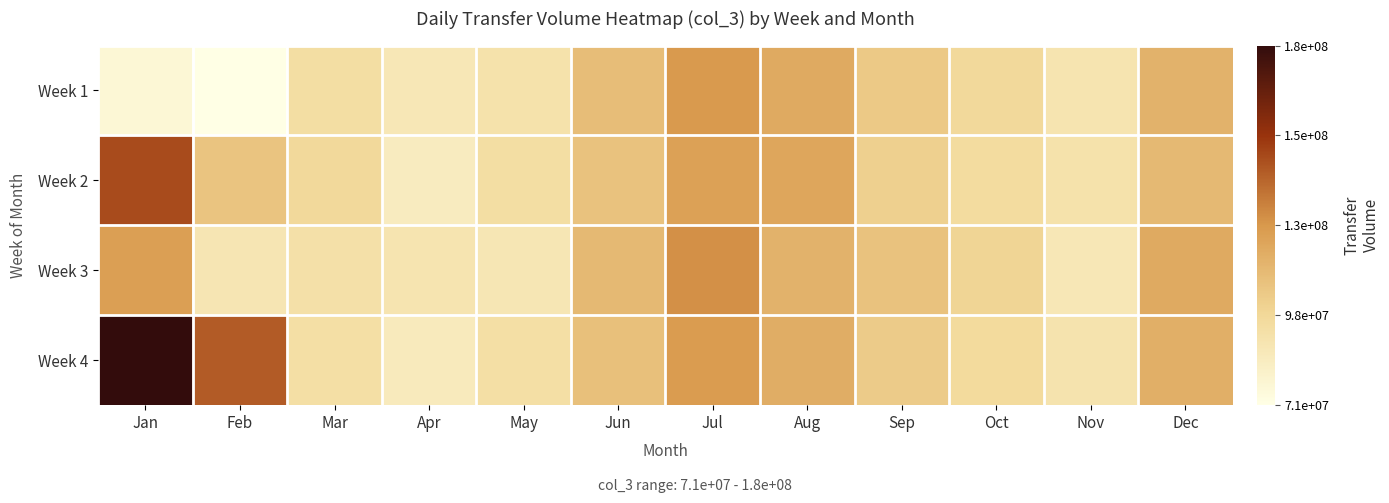

At which label does Week 4 first exceed 109000000?

Jan